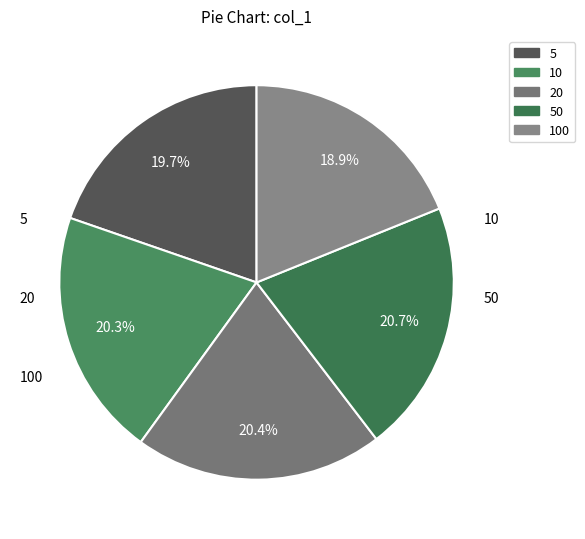

Count the number of slices in the pie.

5